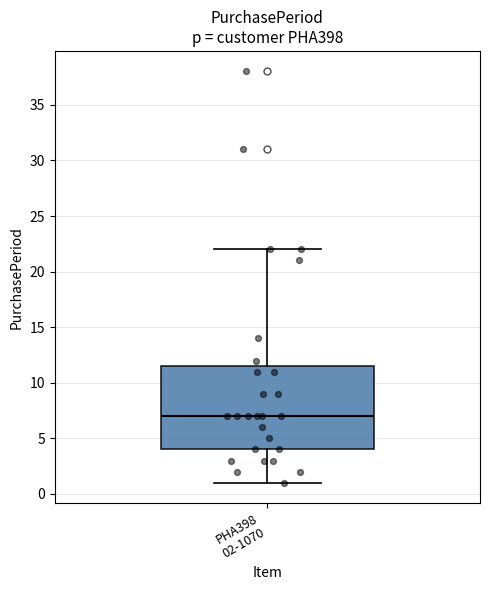

Transcribe this box plot: give where the median line is, the range the box spans, and where the two whiskers end, as read against the y-axis. The values are not printed on the chart, so give them approximately, as read against the axis.

median 7.0, box 4.0 to 11.5, whiskers 1.0 to 22.0